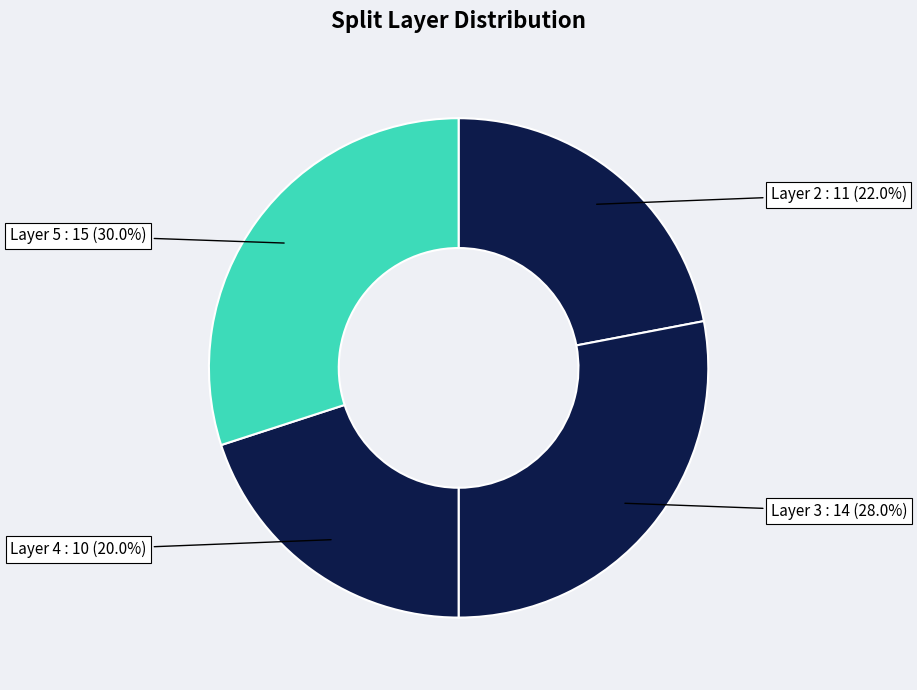

Which slice is the largest?

5